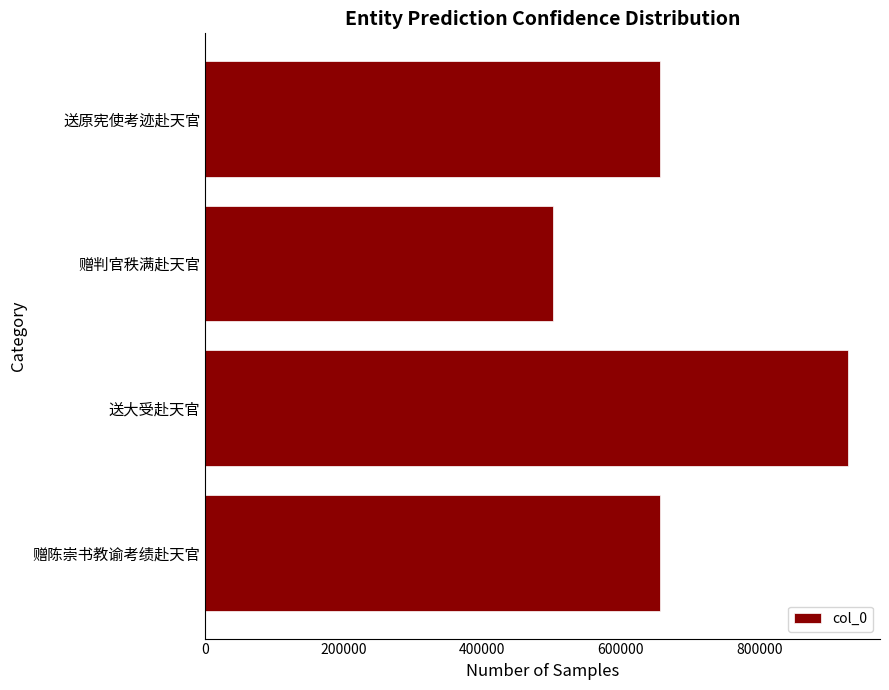

How many bars are there in total?

4